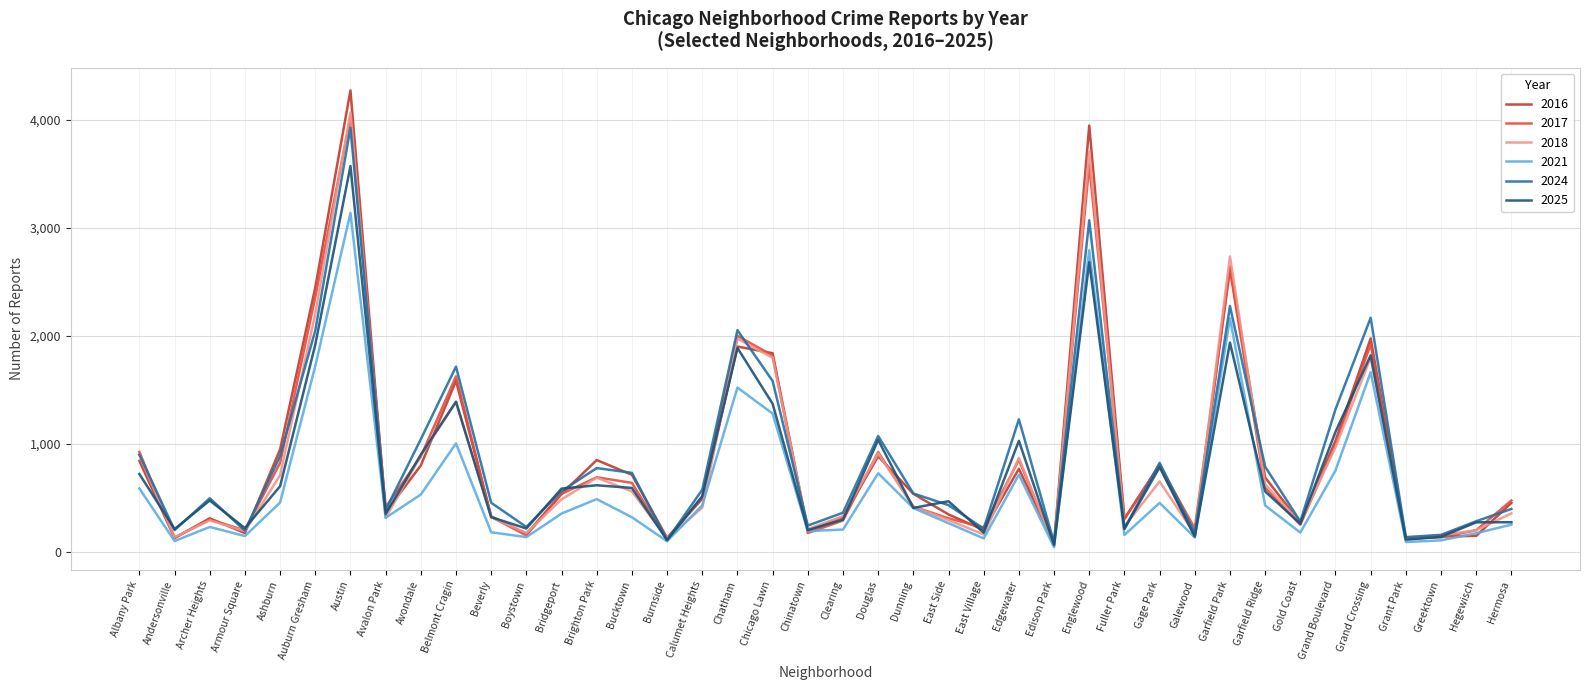

True or false: 2024 has a value of 741 at Edgewater.

False